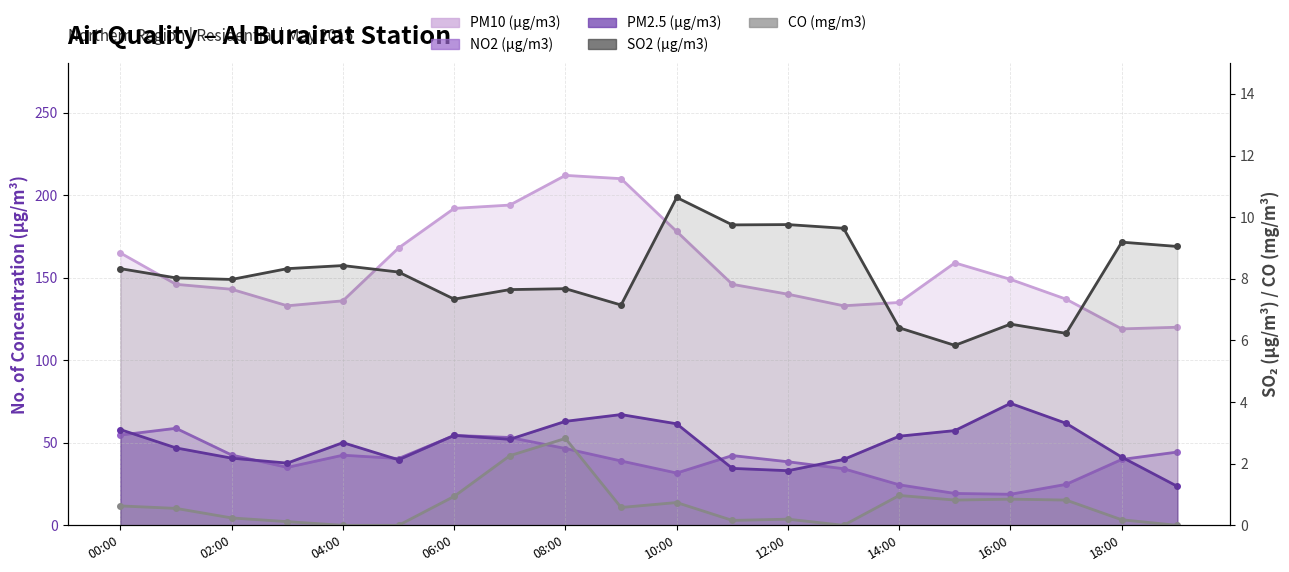

How many interior local peaks does the CO (mg/m3) series have?

5